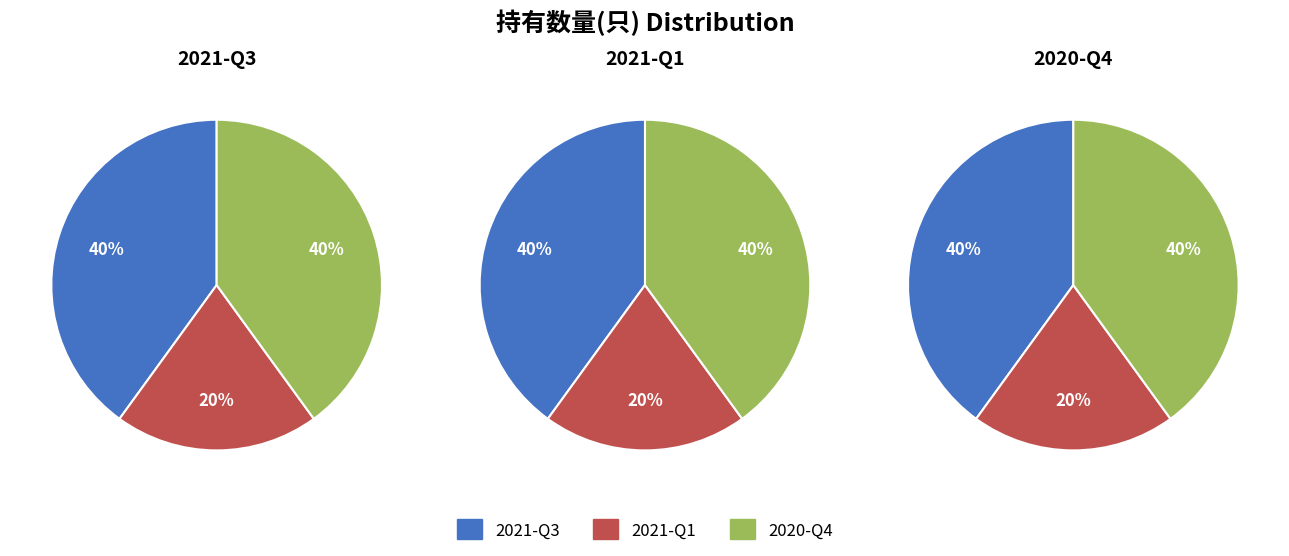

The 2021-Q3 slice represents 40% of the pie. True or false?

True